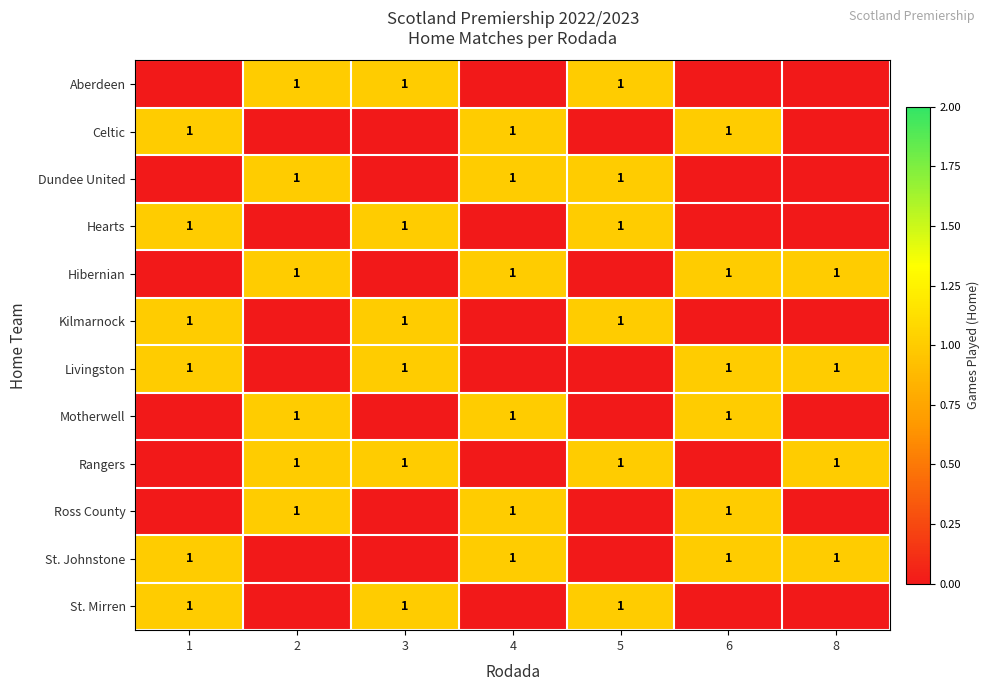

True or false: St. Mirren has a value of 2 at 1.

False